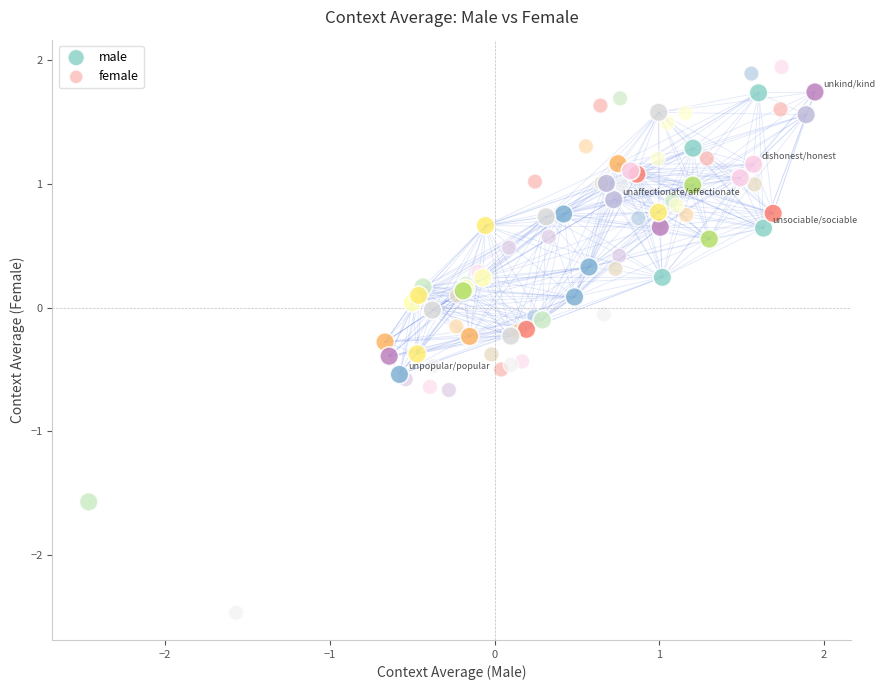

Which series has the largest Y range (max minus min)?

female